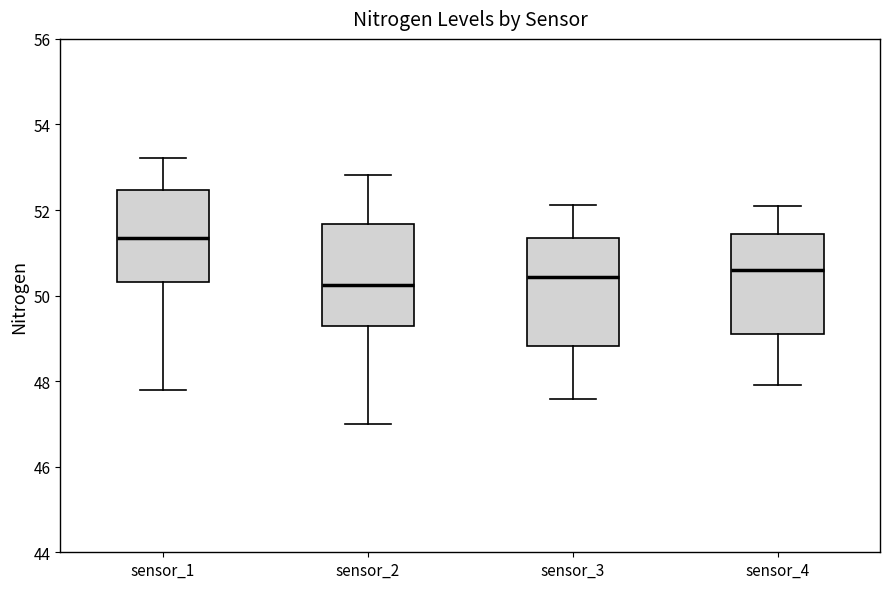

Reading left to right, transcribe this box plot: for each box, give where its median line is, the range the box spans, and where its two whiskers end, as read against the y-axis. The values are not printed on the chart, so give them approximately, as read against the axis.

sensor_1: median 51.4, box 50.4 to 52.4, whiskers 47.8 to 53.2
sensor_2: median 50.2, box 49.2 to 51.6, whiskers 47.0 to 52.8
sensor_3: median 50.4, box 48.8 to 51.4, whiskers 47.6 to 52.2
sensor_4: median 50.6, box 49.2 to 51.4, whiskers 48.0 to 52.2